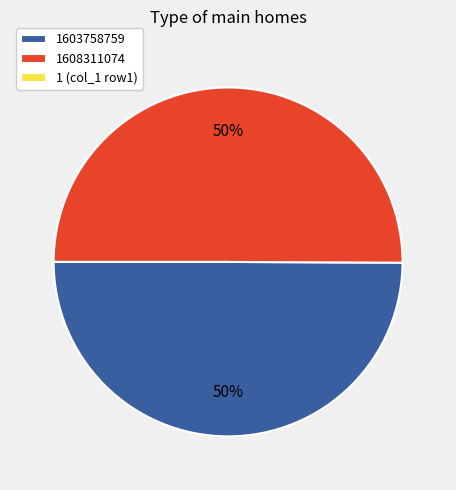

Approximately how many times larger is the value at 1608311074 compared to 1603758759?

1.0